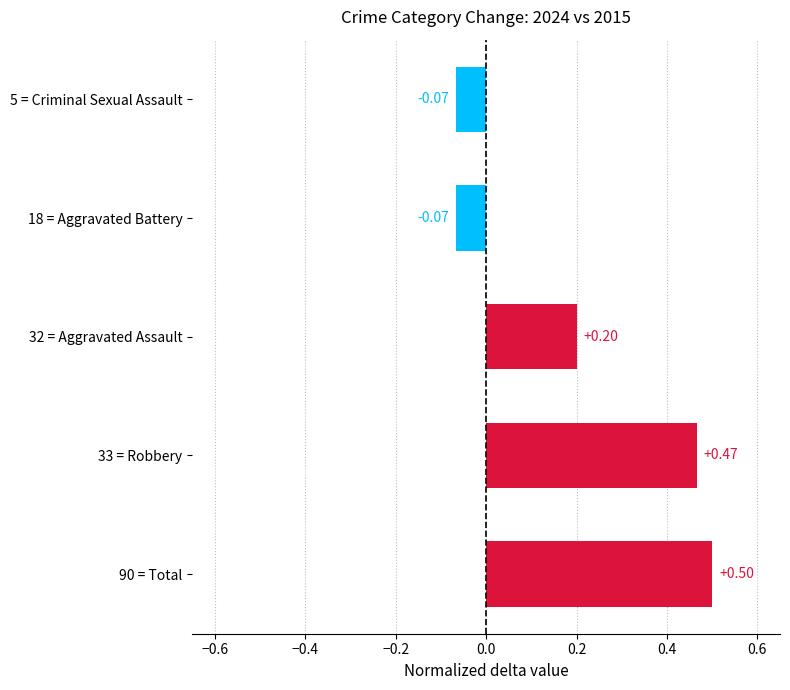

At which category does the chart reach its peak across all series?

90 = Total